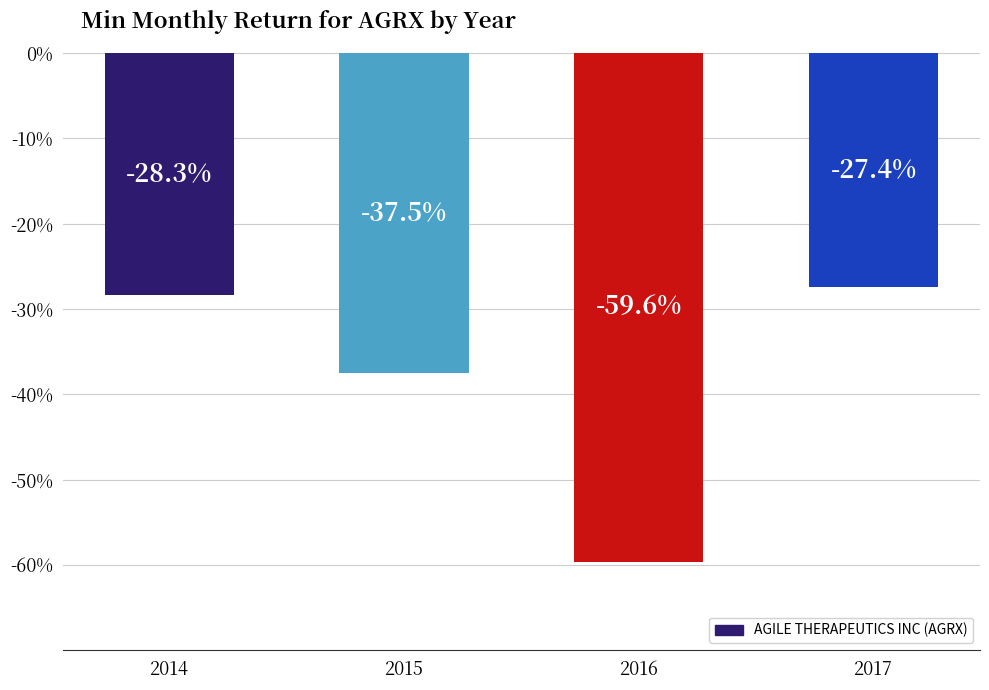

Reading left to right, extract all data points from this chart.

2014=-0.3	2015=-0.4	2016=-0.6	2017=-0.3